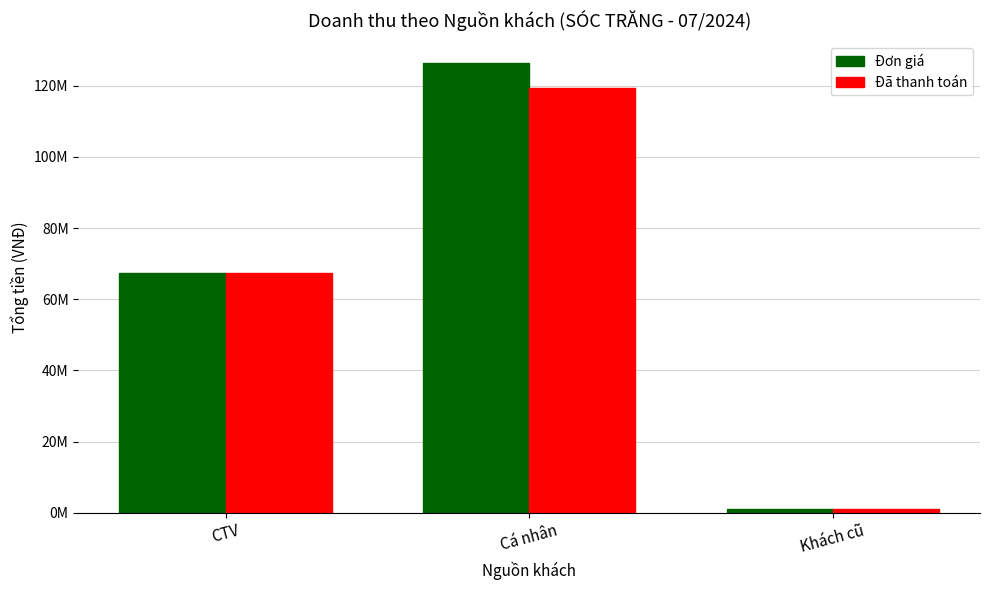

At how many categories does at least one series exceed 47623146?

2